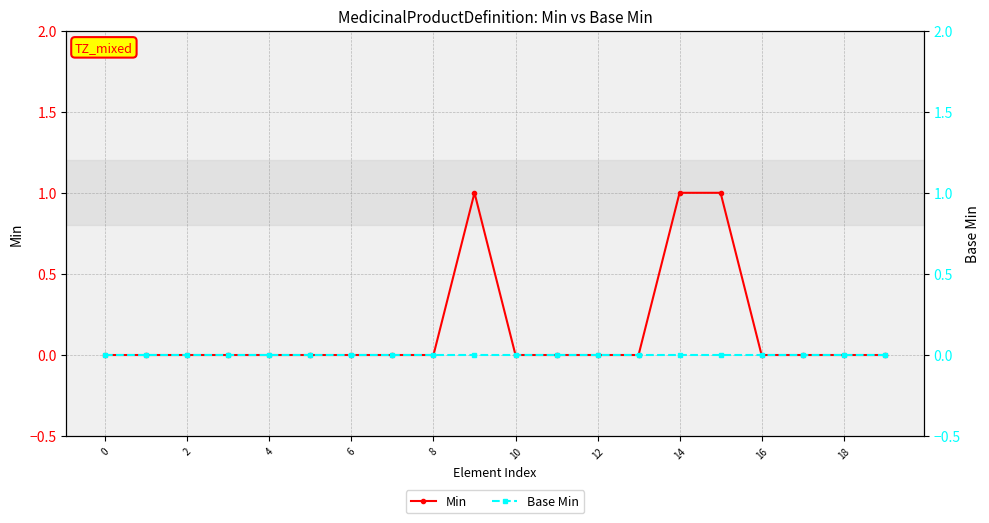

Reading left to right, transcribe all the data shown in this chart.

Min: 0	0	0	0	0	0	0	0	0	1	0	0	0	0	1	1	0	0	0	0
Base Min: 0	0	0	0	0	0	0	0	0	0	0	0	0	0	0	0	0	0	0	0